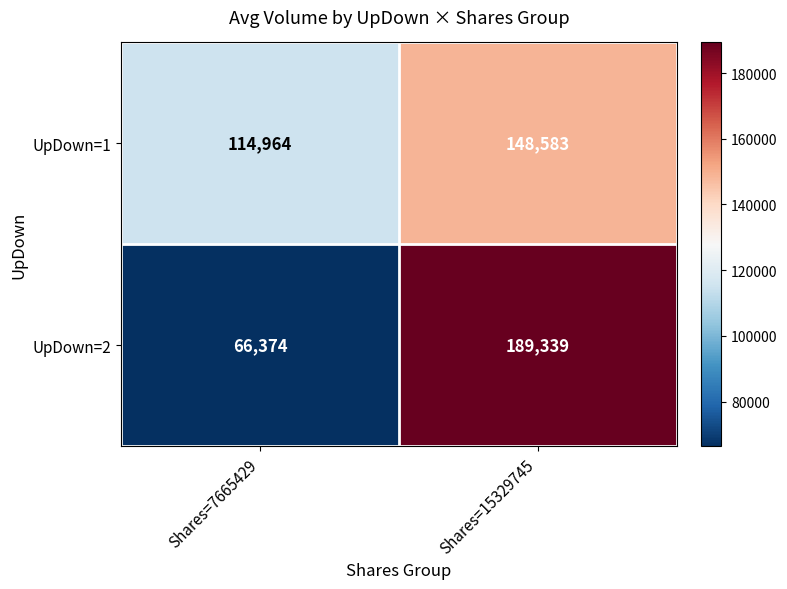

List the series in order of their peak value, highest first.

UpDown=2, UpDown=1